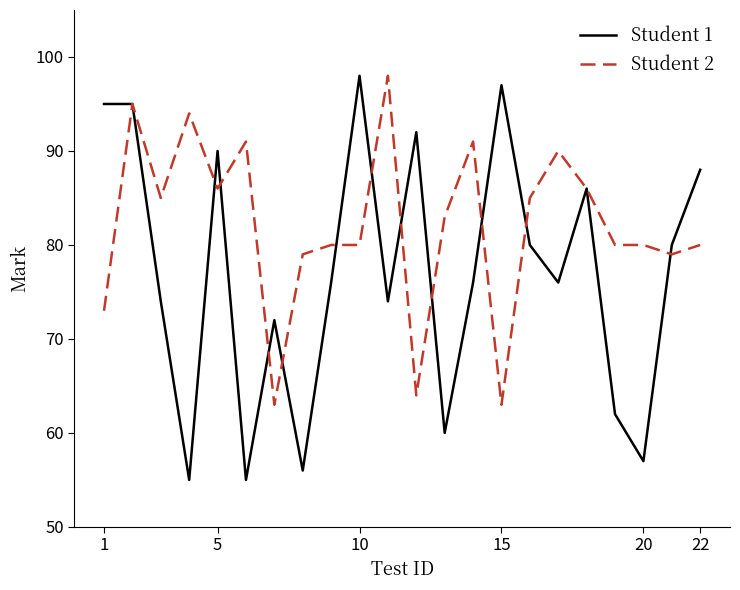

What is the smallest value displayed?

55